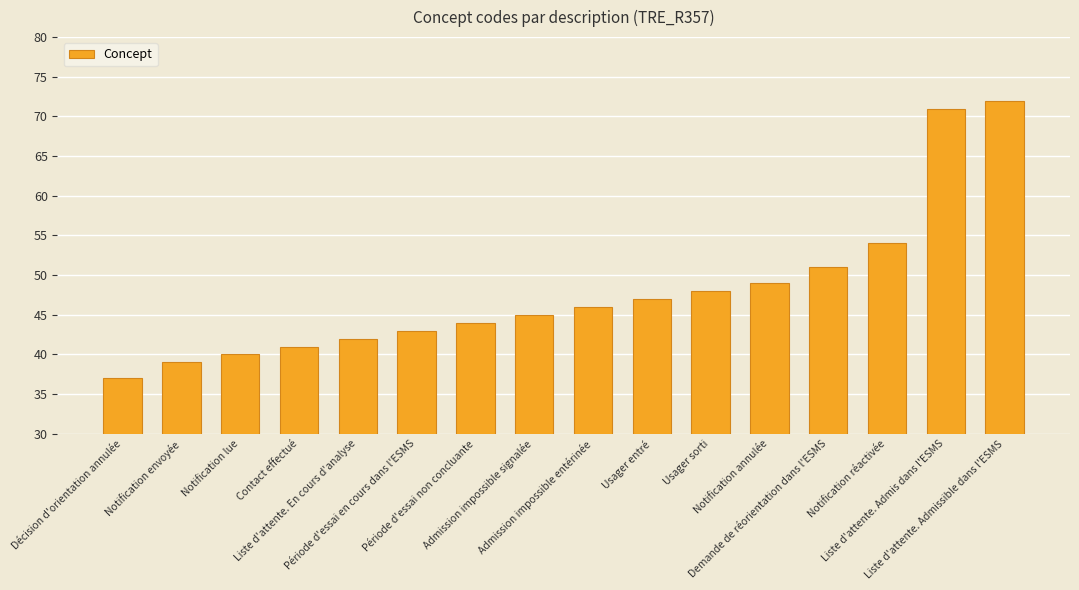

Between Période d'essai en cours dans l'ESMS and Admission impossible signalée, which is larger?

Admission impossible signalée